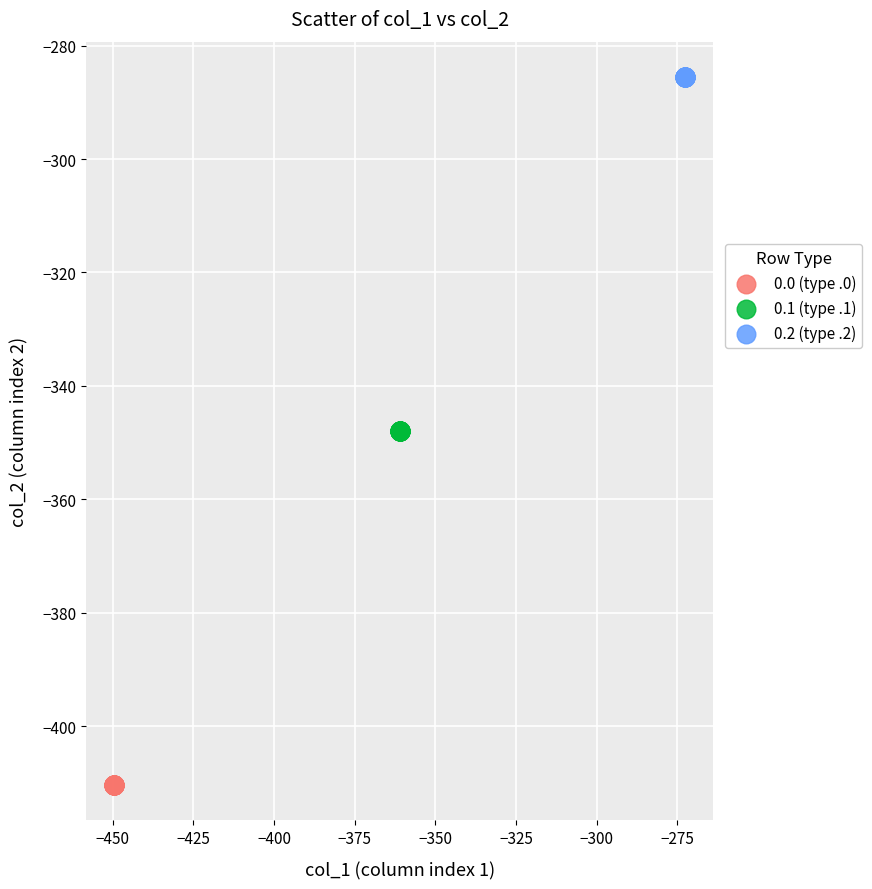

Which series reaches the maximum Y coordinate?

0.2 (type .2)